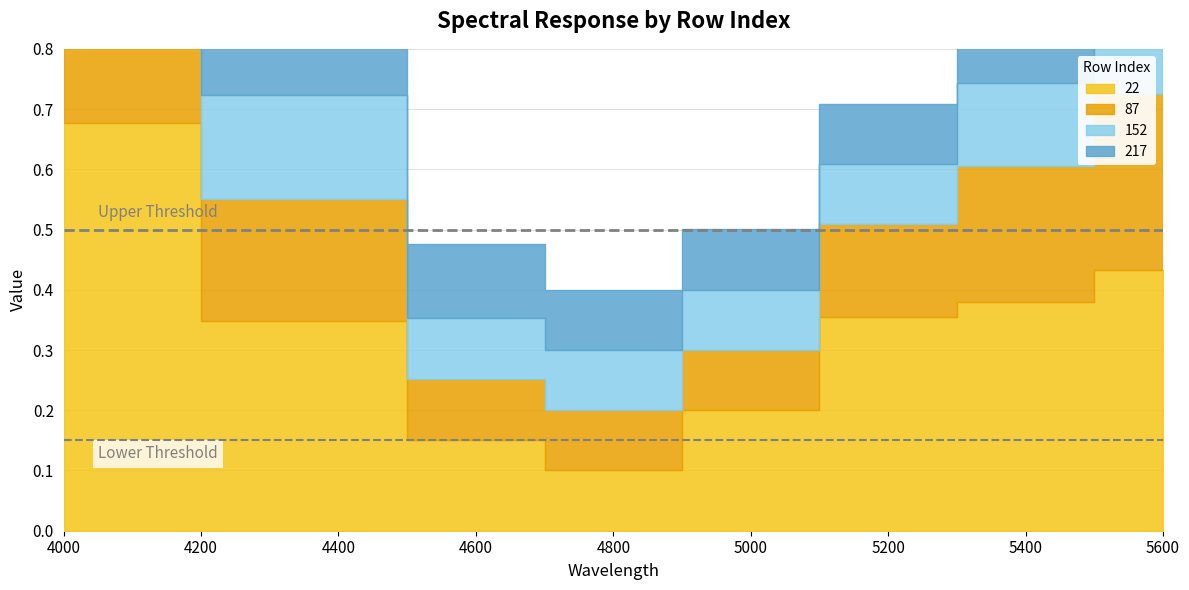

The 152 series shows 0.3 at 4000. True or false?

True